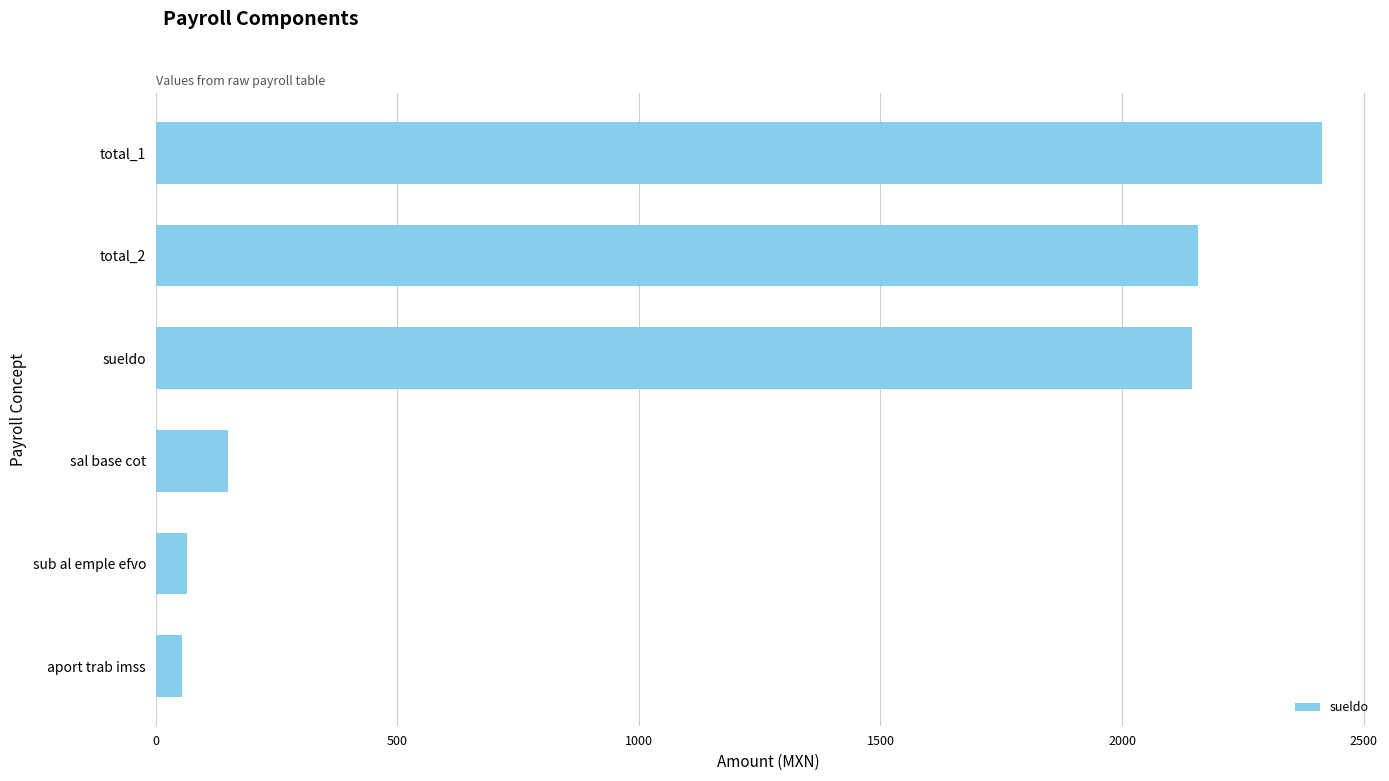

What is the ratio of the value at aport trab imss to the value at sub al emple efvo?

0.8